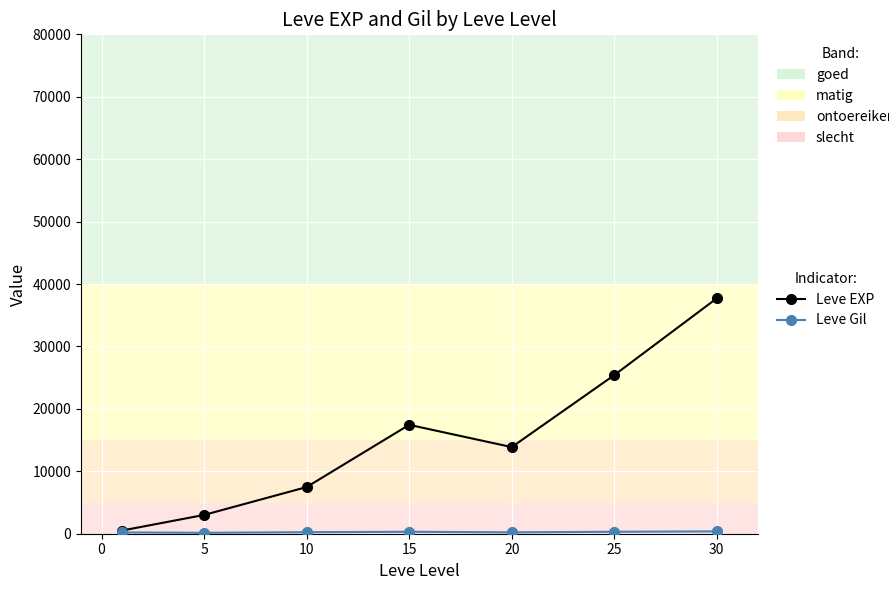

How many data points in Leve EXP are above 13876?

4